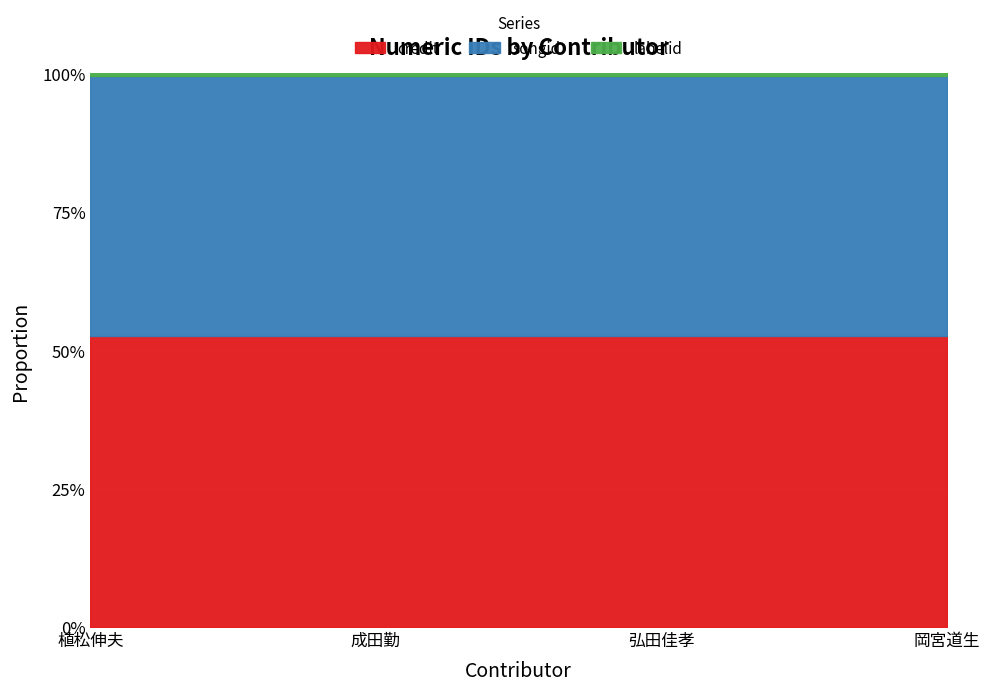

What is the highest value of the credit series?

52.6